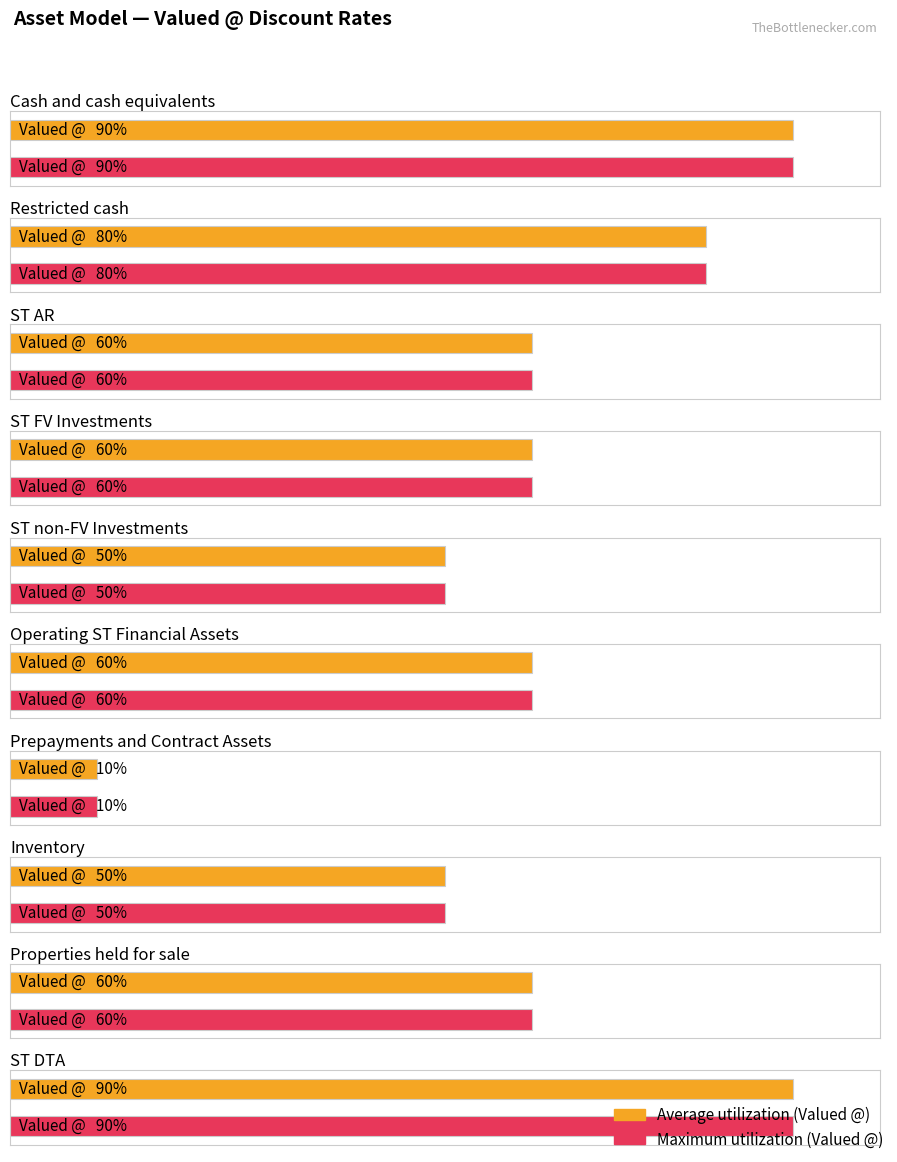

At how many categories does at least one series exceed 0?

10